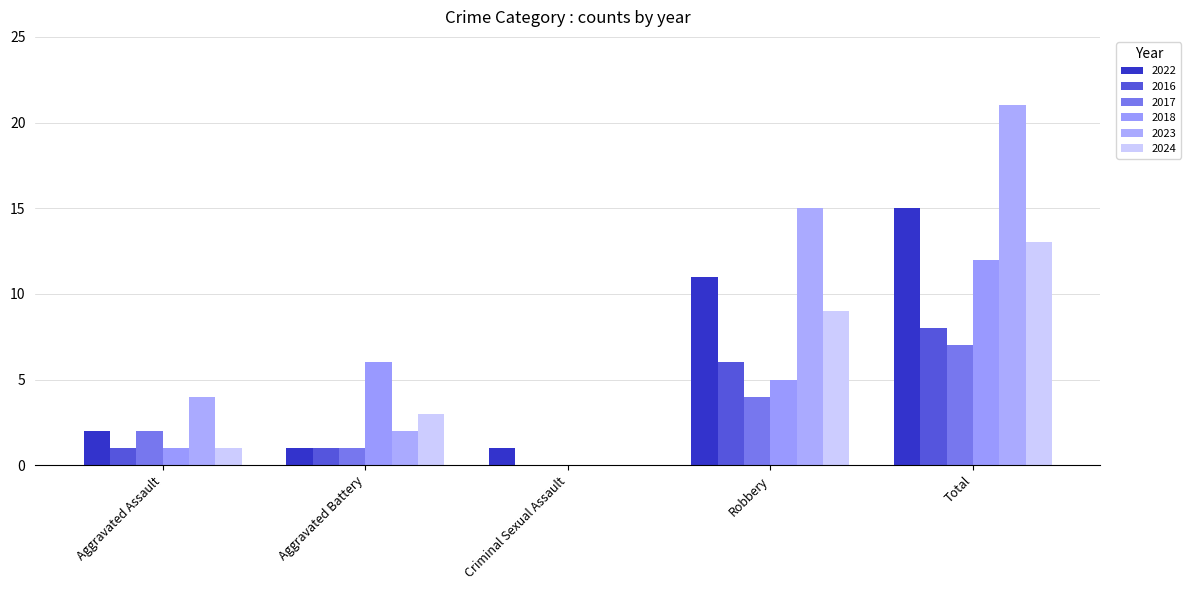

How many values in 2017 are above zero?

4